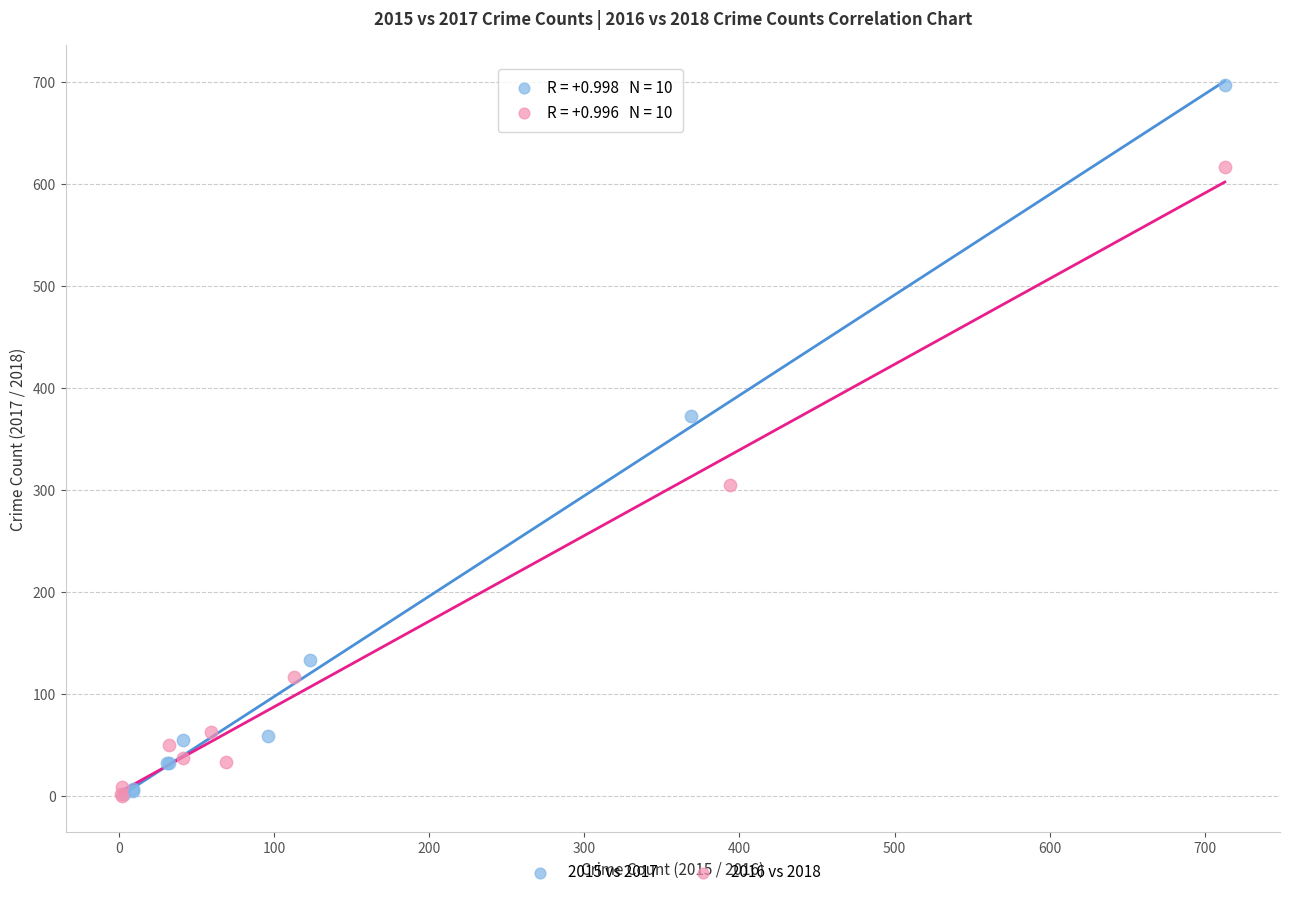

Which series has the widest spread of Y values?

2015 vs 2017